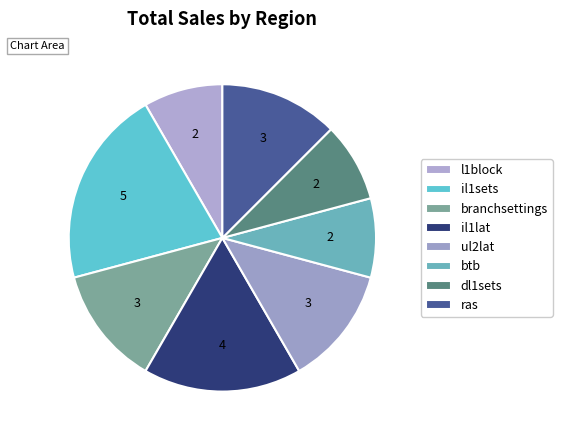

How much of the chart is everything except branchsettings?

87.5%